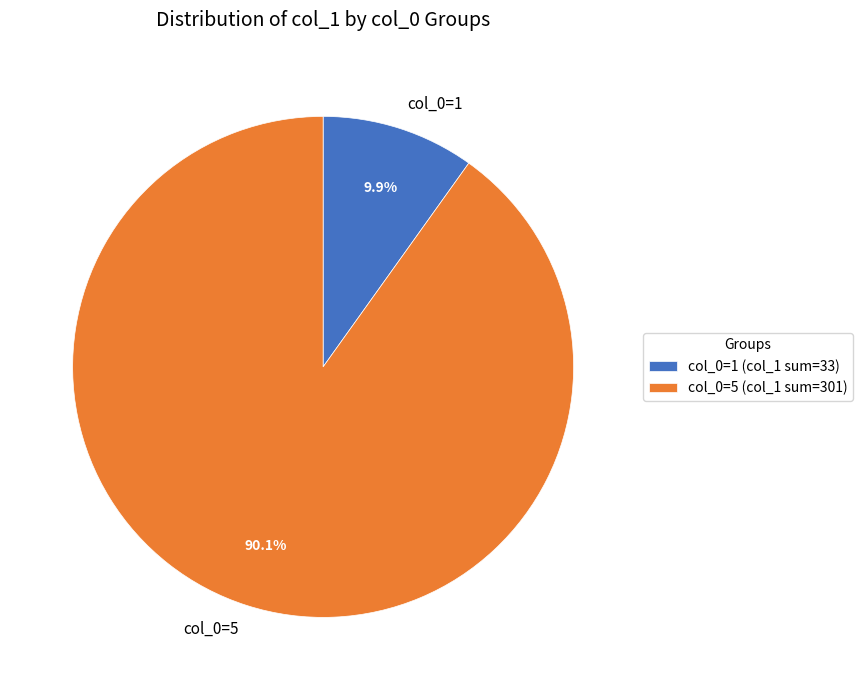

What is the ratio of the value at col_0=5 to the value at col_0=1?

9.1